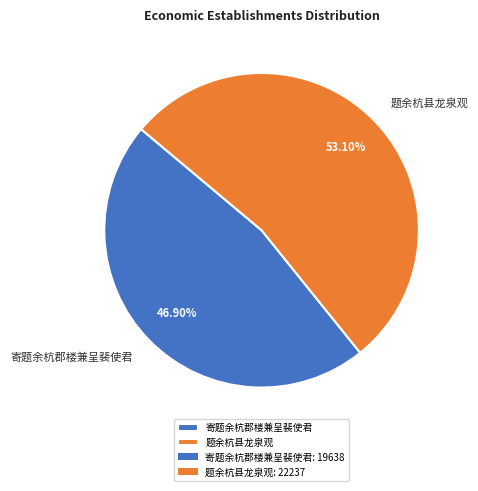

Is it true that 寄题余杭郡楼兼呈裴使君 is 47% of the pie?

True